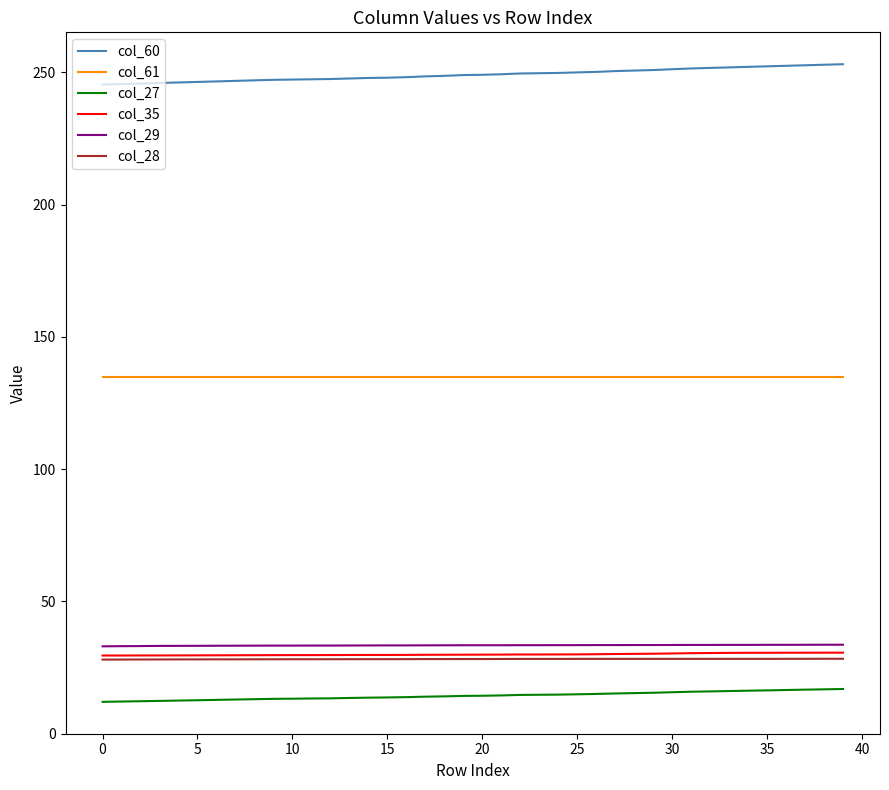

What are all the series names shown in the legend?

col_60, col_61, col_27, col_35, col_29, col_28